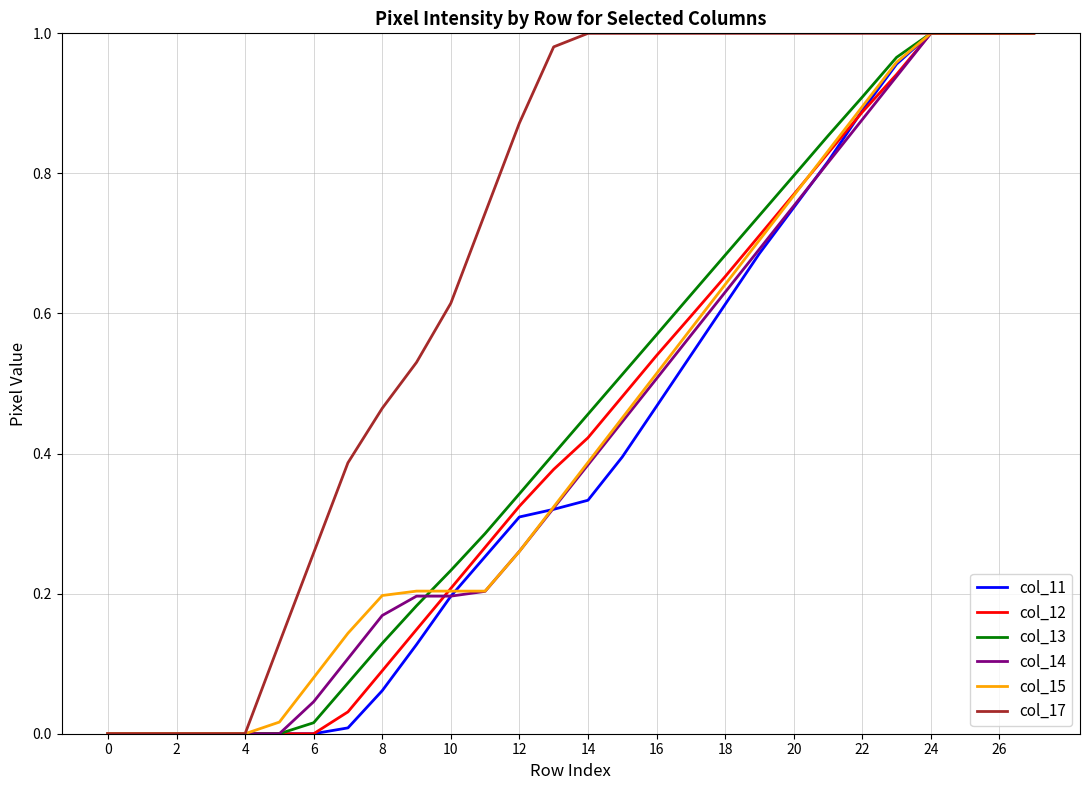

At how many categories does at least one series exceed 0?

23